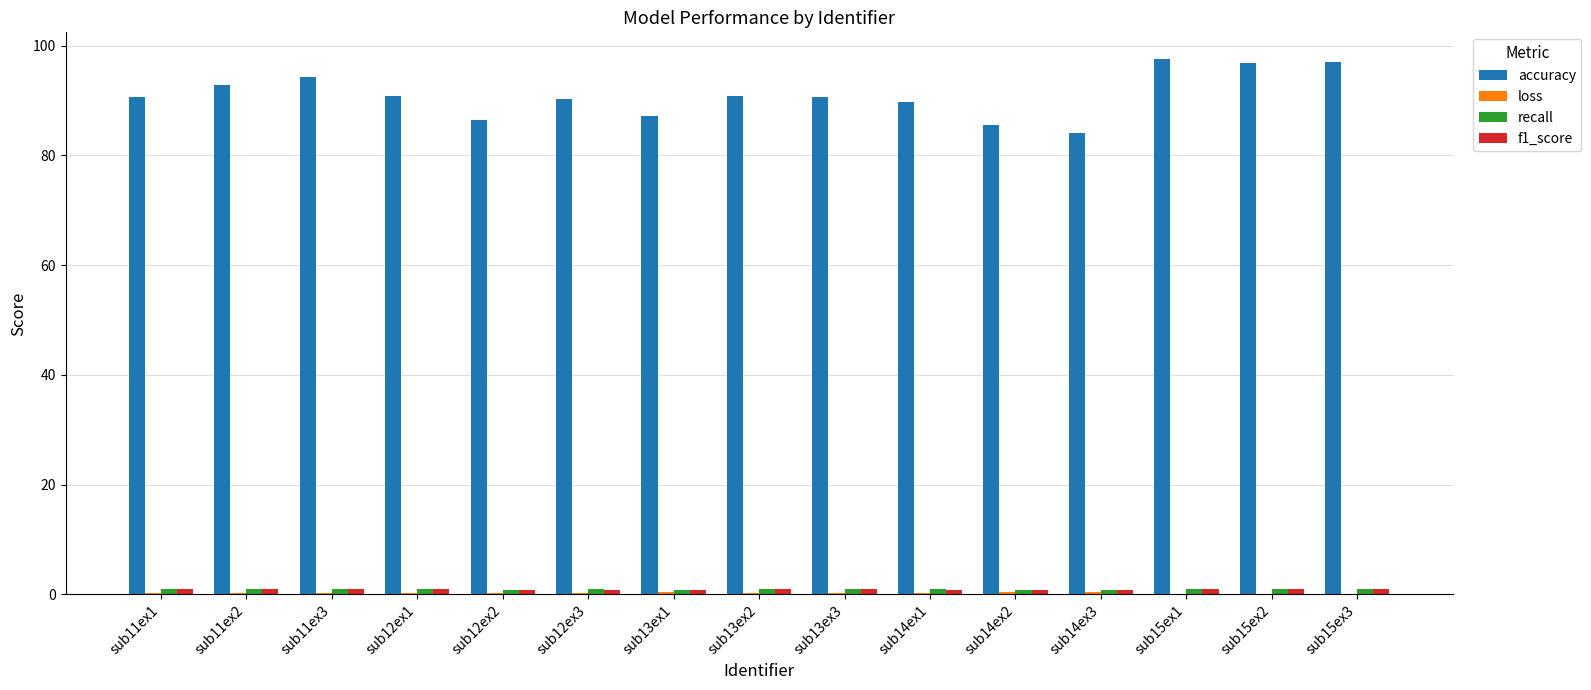

Does the chart contain stacked bars?

No